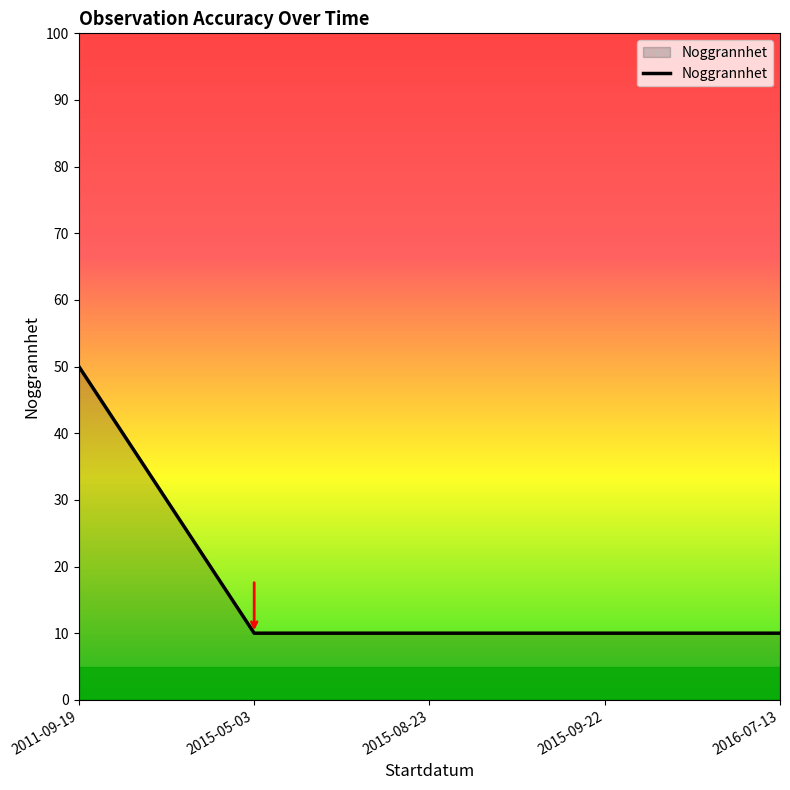

Between 2015-09-22 and 2011-09-19, which is larger?

2011-09-19